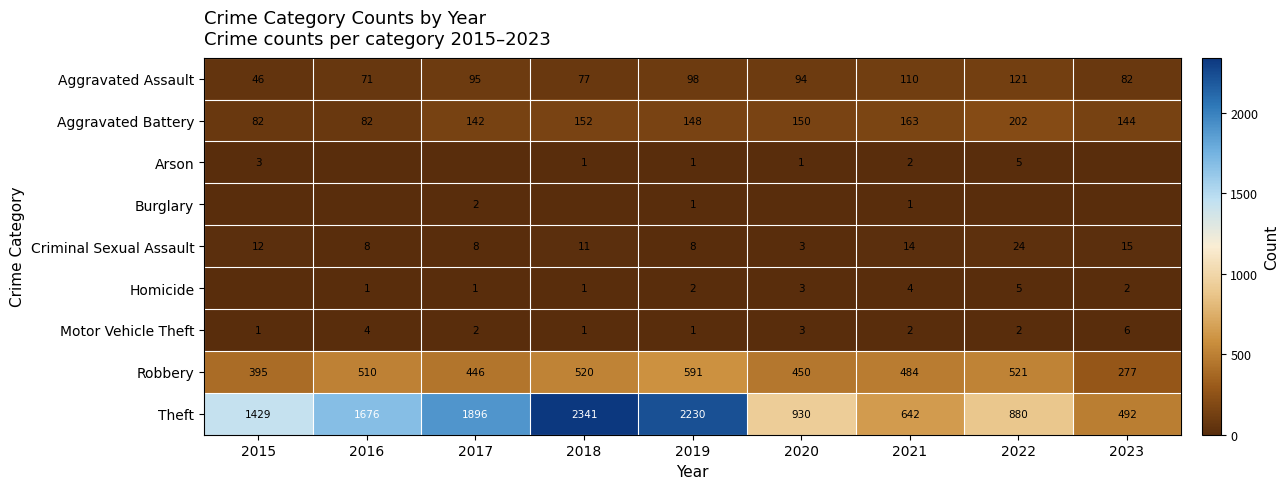

The Theft series shows 2341 at 2018. True or false?

True